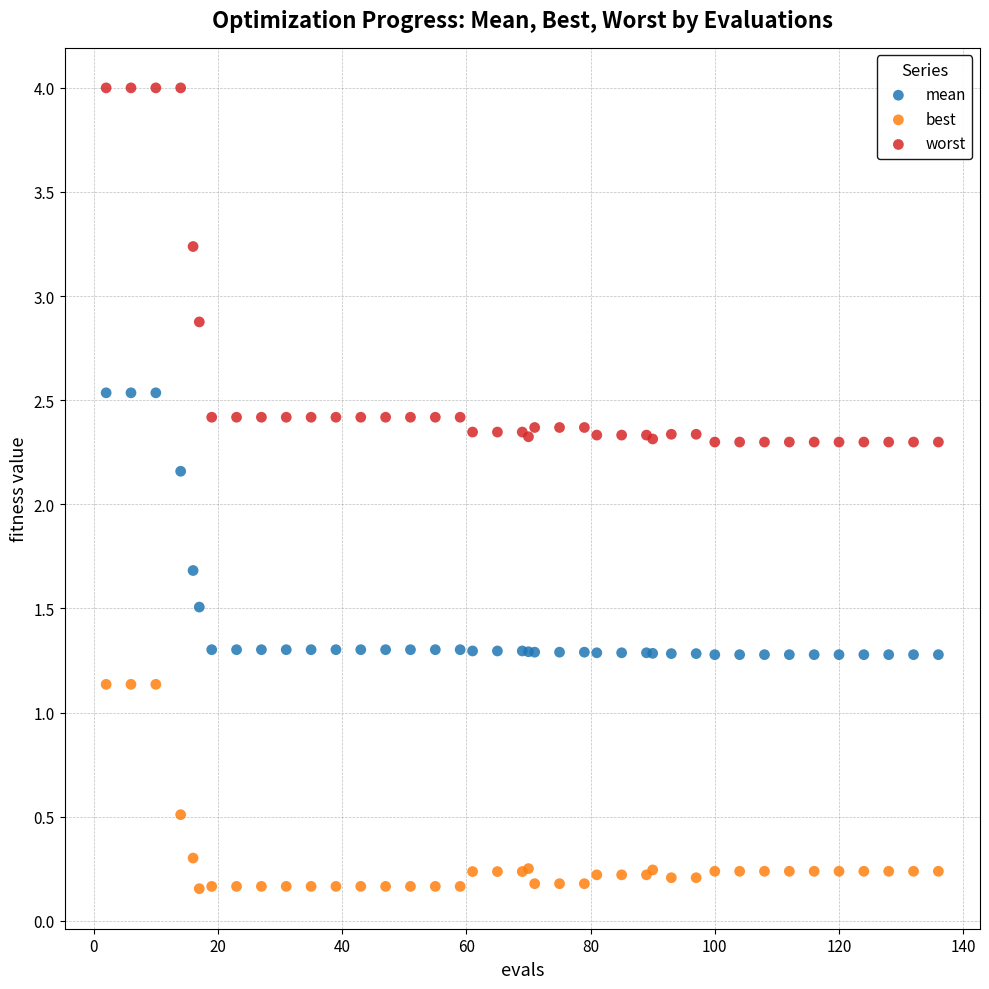

Which series reaches the minimum Y coordinate?

best